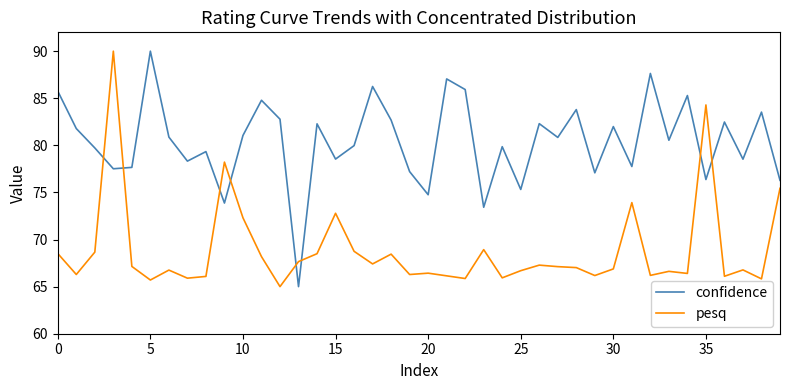

After their last crossing, which series has the higher values: pesq or confidence?

confidence